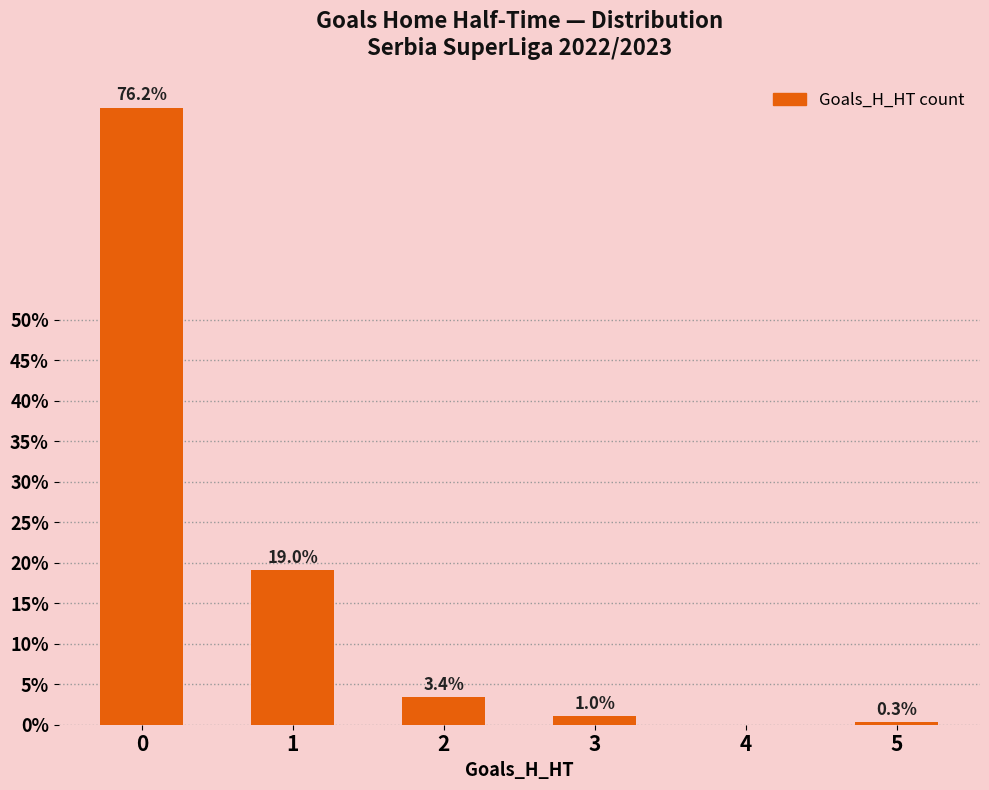

Are the bars horizontal?

No